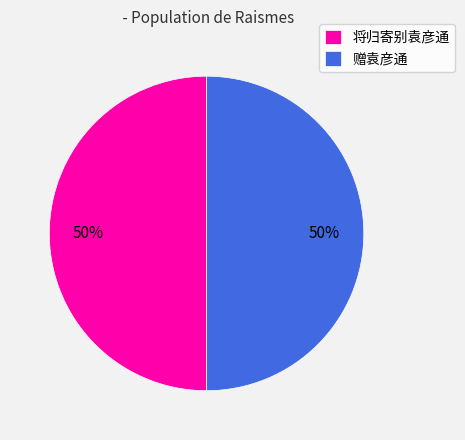

To the nearest percent, what portion does 赠袁彦通 represent?

50%